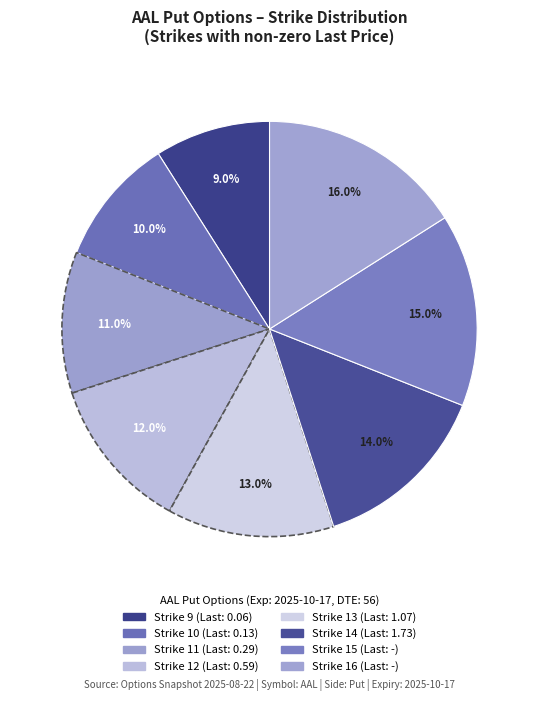

Rank the categories by value from highest to lowest.

Strike 16, Strike 15, Strike 14, Strike 13, Strike 12, Strike 11, Strike 10, Strike 9